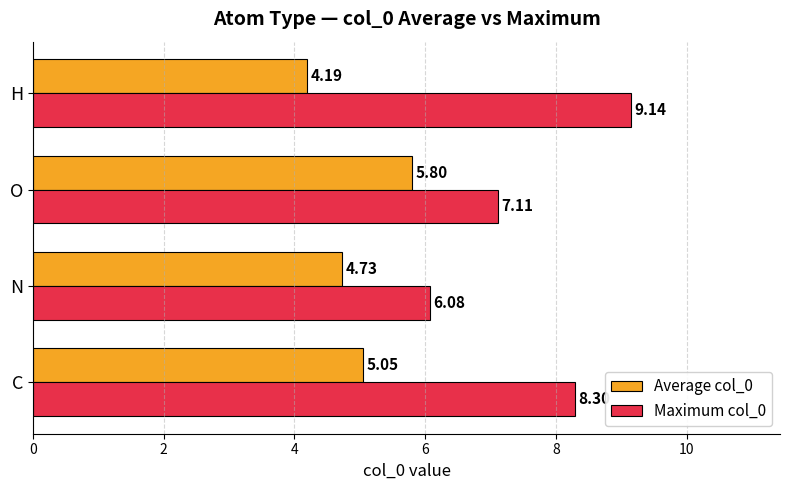

How many categories are shown in the chart?

4